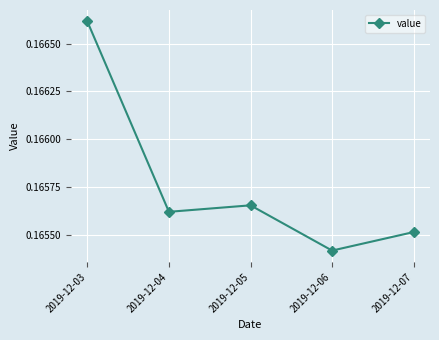

List the labels in order of value, largest first.

2019-12-03, 2019-12-05, 2019-12-04, 2019-12-07, 2019-12-06